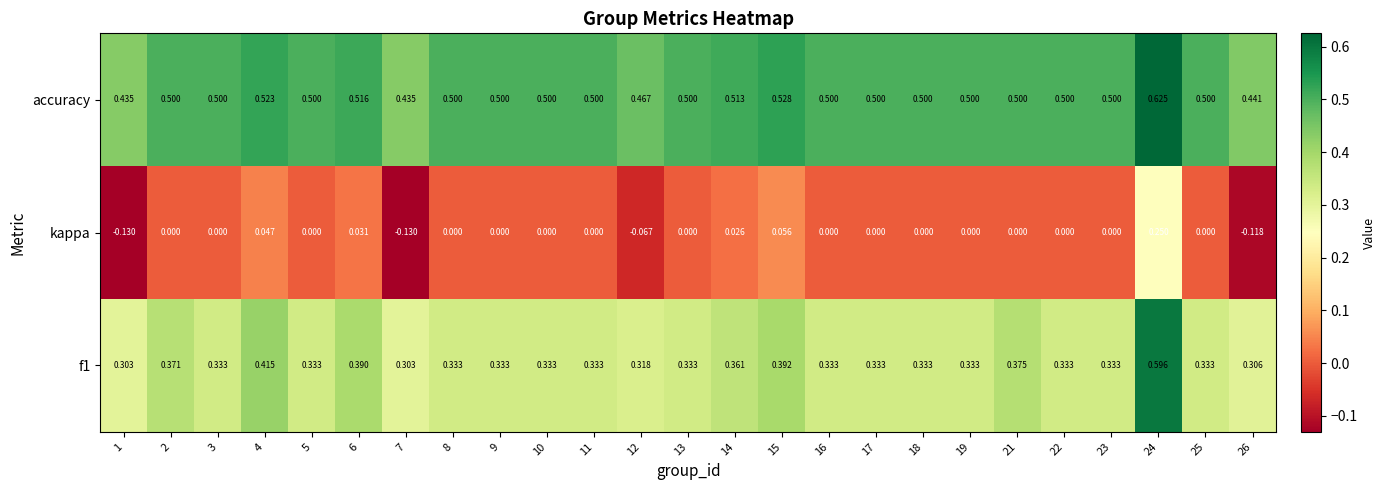

Which series has the widest spread of values?

kappa